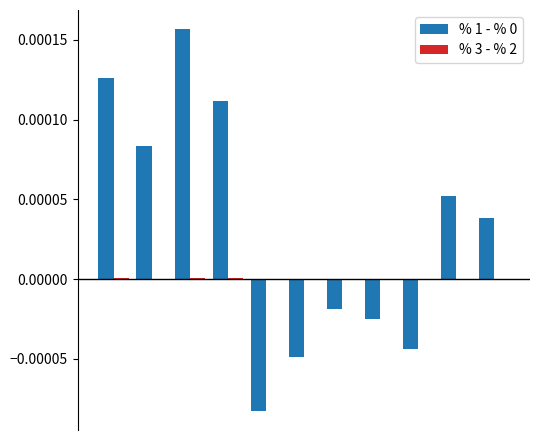

Are the bars horizontal?

No